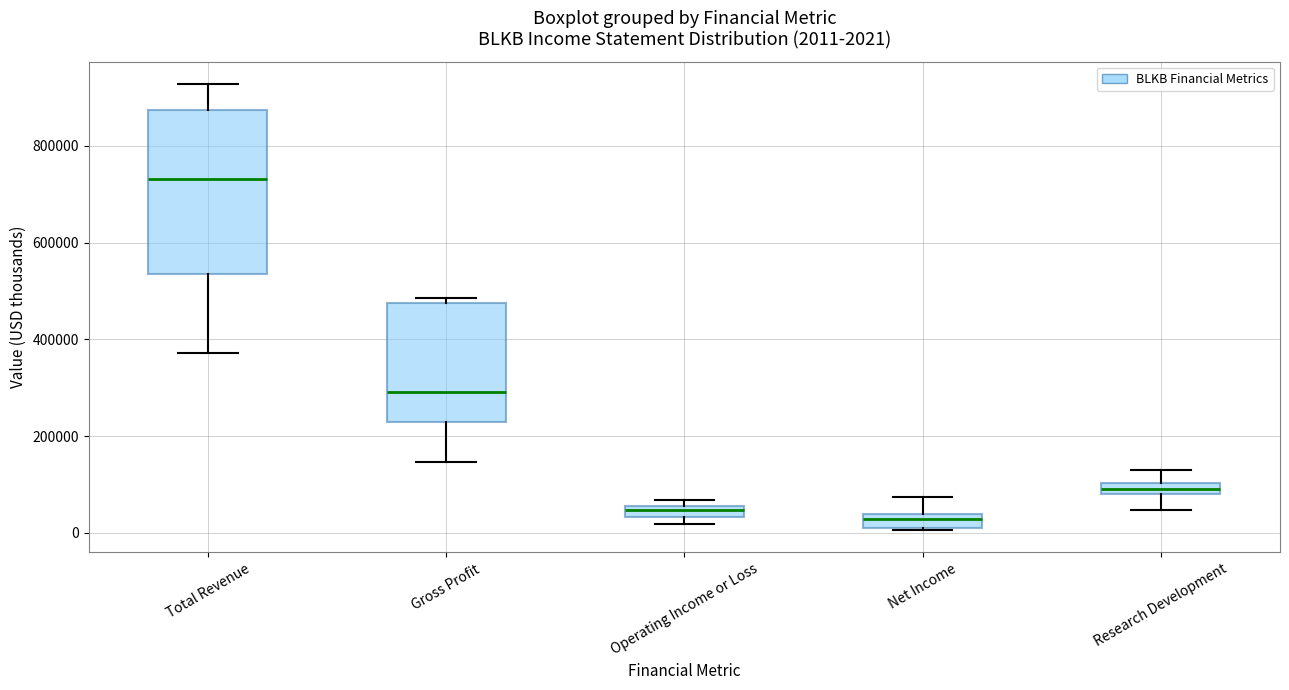

Which box is the tallest, from its lower edge to its upper edge?

Total Revenue